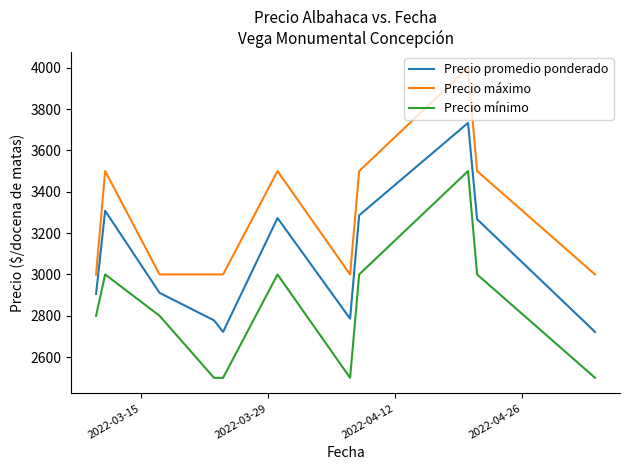

True or false: Precio máximo and Precio promedio ponderado cross at least once.

False